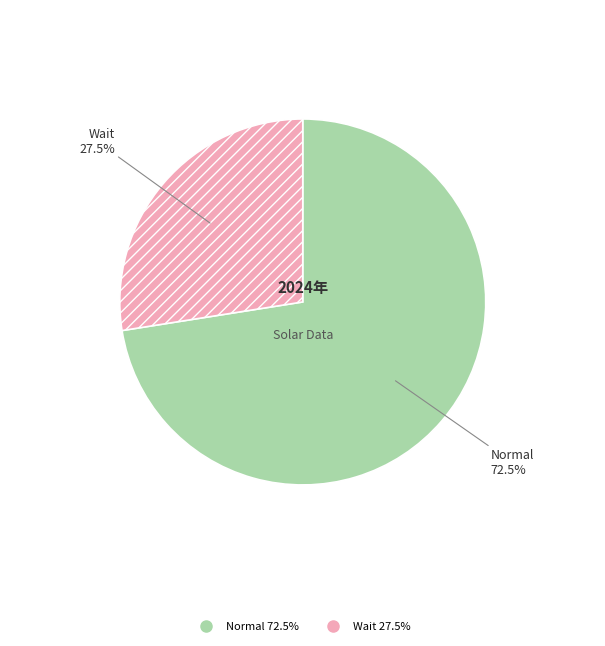

To the nearest percent, what is the average slice percentage?

50%